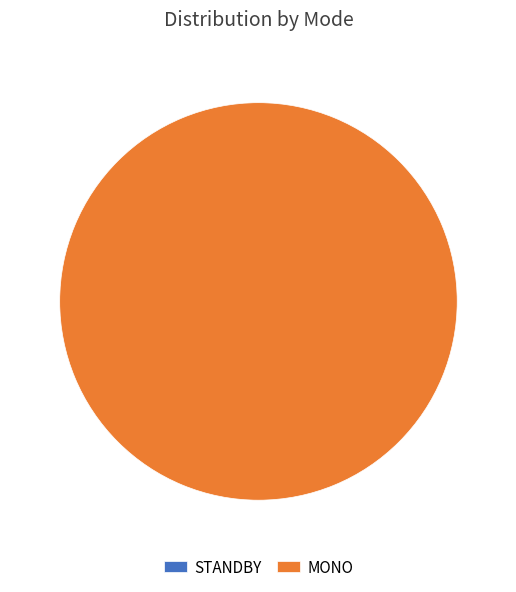

What percentage is the MONO slice, to the nearest percent?

100%